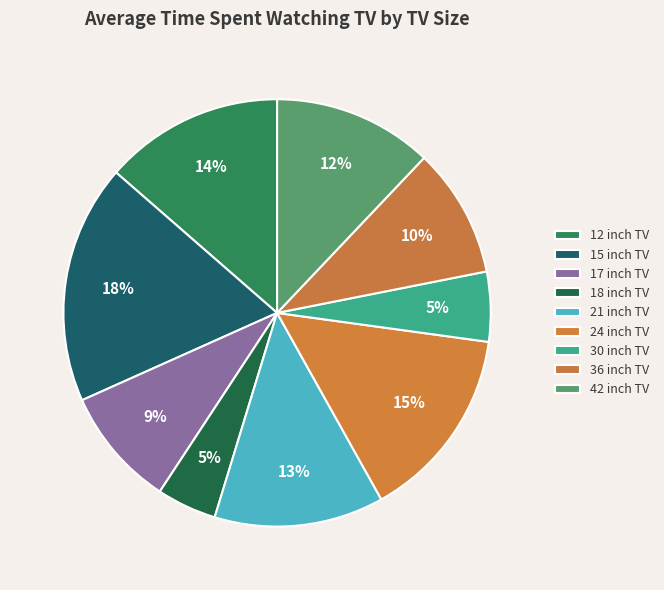

What is the largest slice in the pie chart?

15"